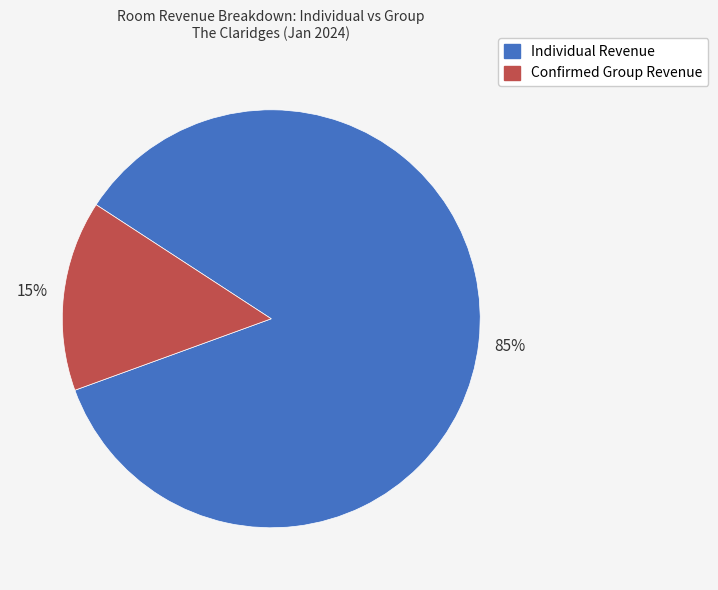

Does any single category account for the majority?

Yes